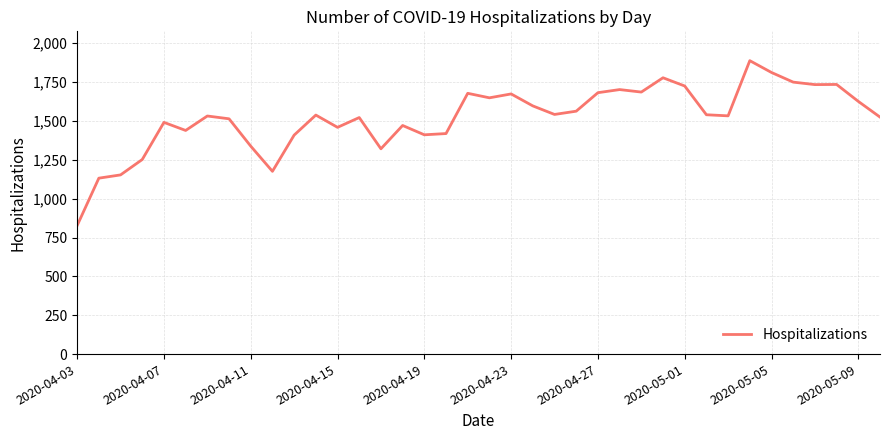

What is the minimum value shown in the chart?

827